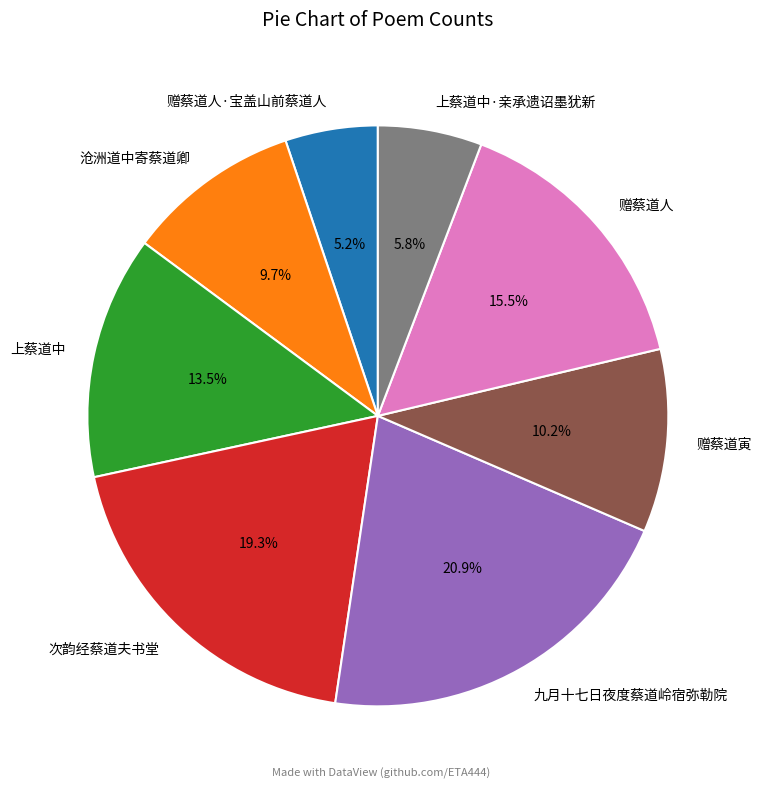

Approximately how many times larger is the value at 上蔡道中 compared to 九月十七日夜度蔡道岭宿弥勒院?

0.6